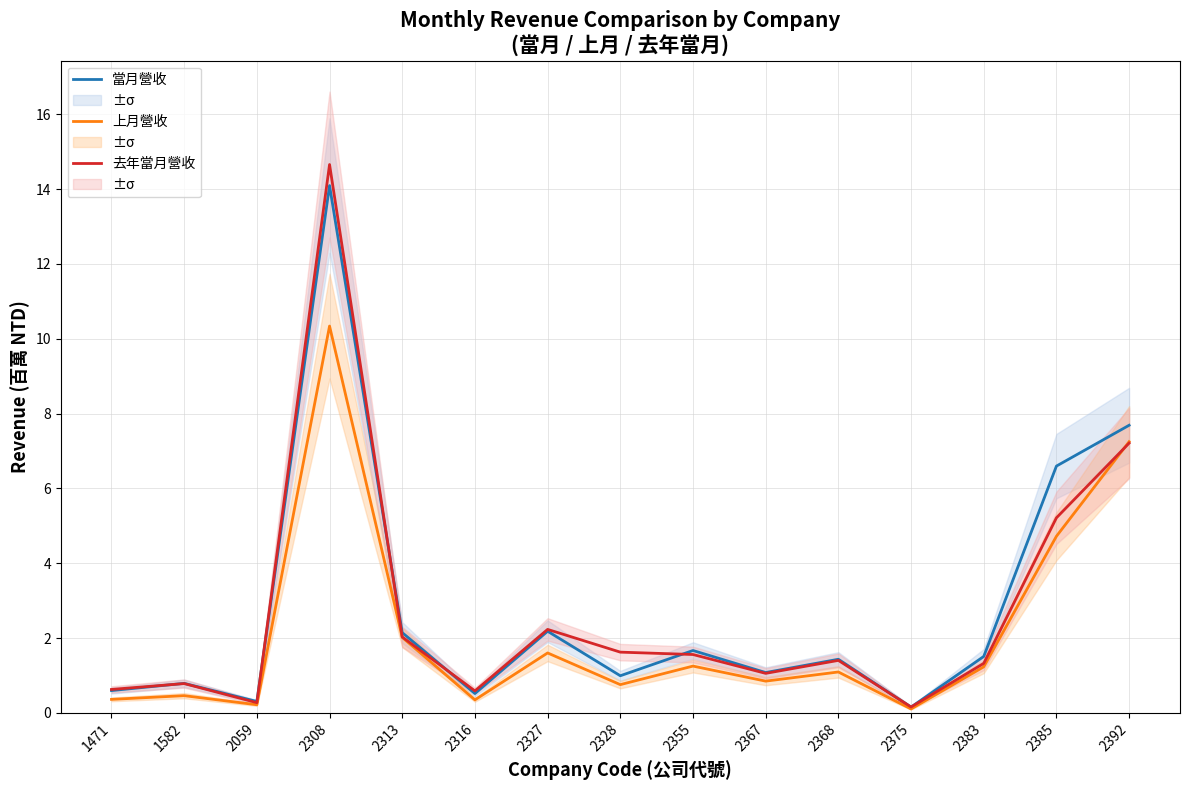

Which series has the widest spread of values?

去年當月營收